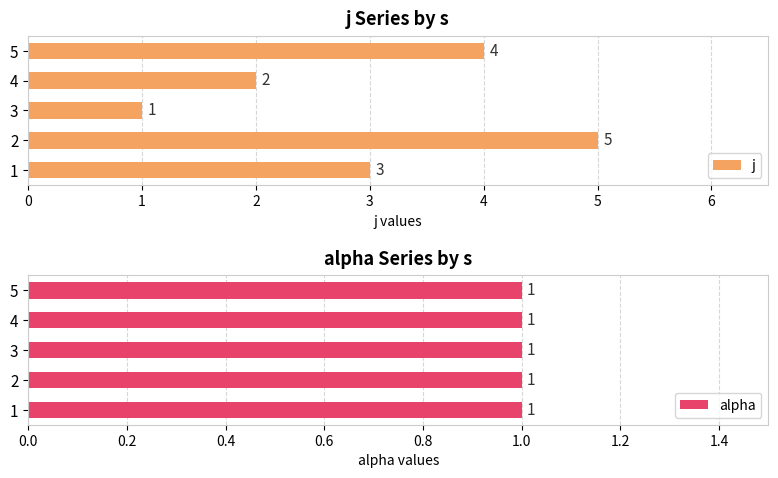

Which series has the largest range (max minus min)?

j